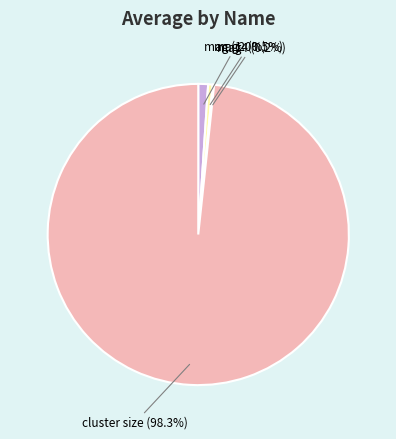

What portion of the pie excludes mag2?

99.5%